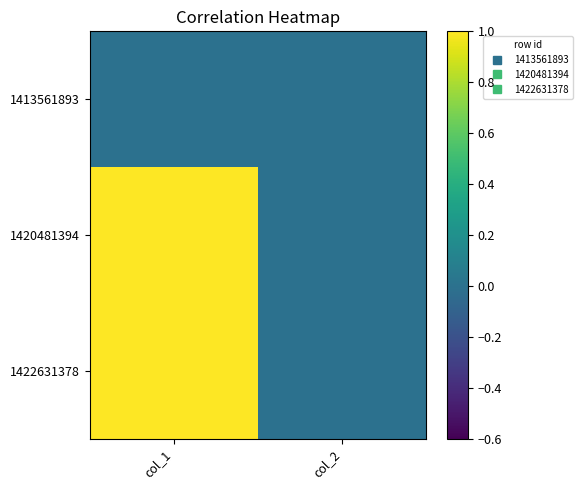

Rank the series at col_1 from highest to lowest value.

1420481394, 1422631378, 1413561893